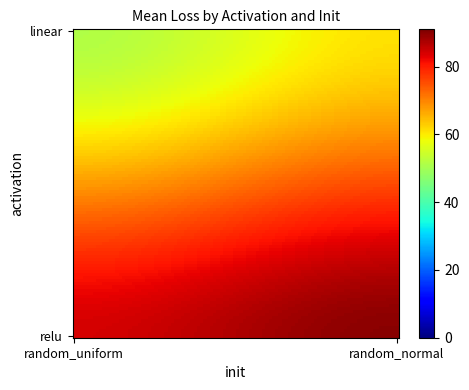

Which category has the highest value across all series?

relu_random_normal